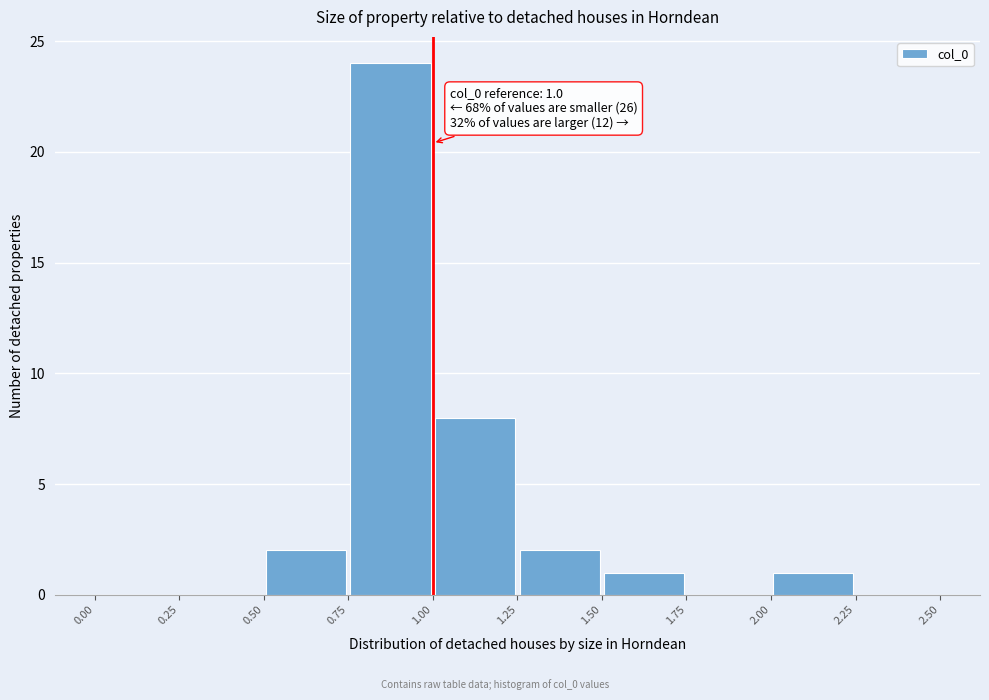

Which range on the x-axis has the tallest bar?

0.75 to 1.00